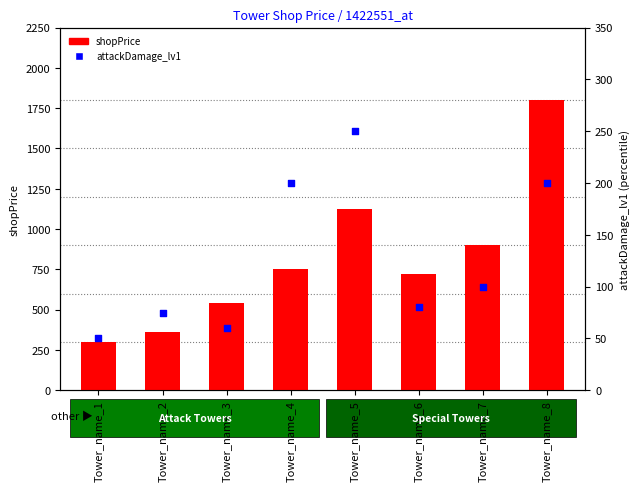

Which series reaches the minimum Y coordinate?

attackDamage_lv1